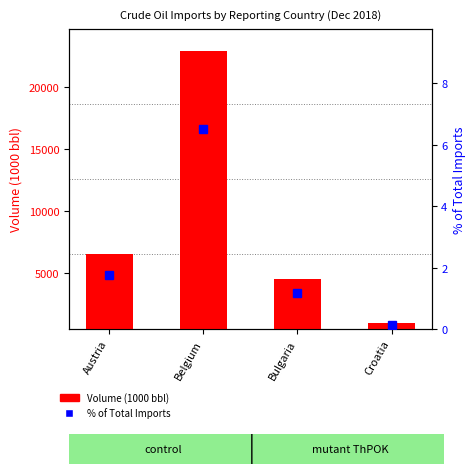

What is the minimum value shown in the chart?

0.1